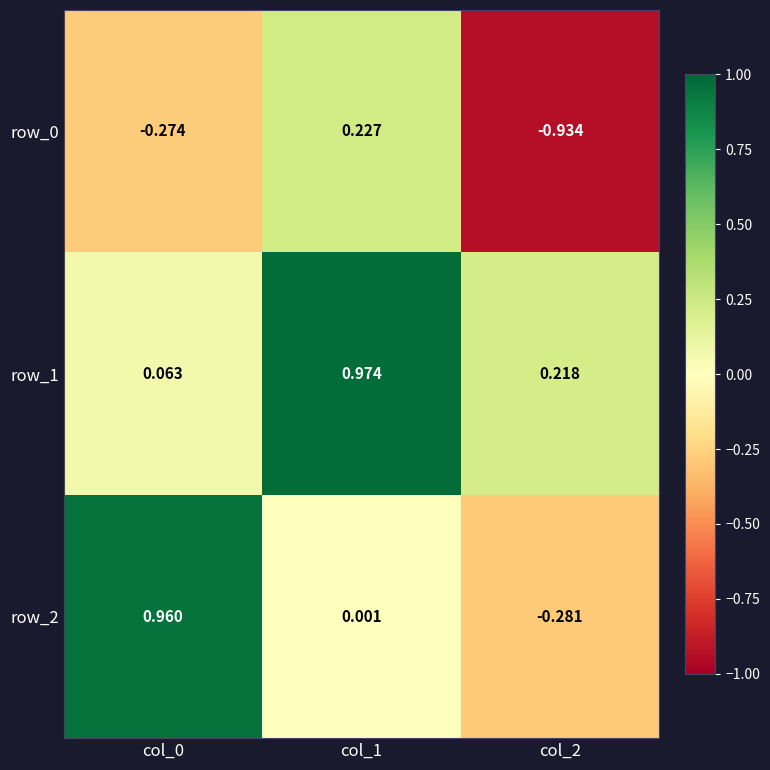

What is the minimum value for row_0?

-0.9